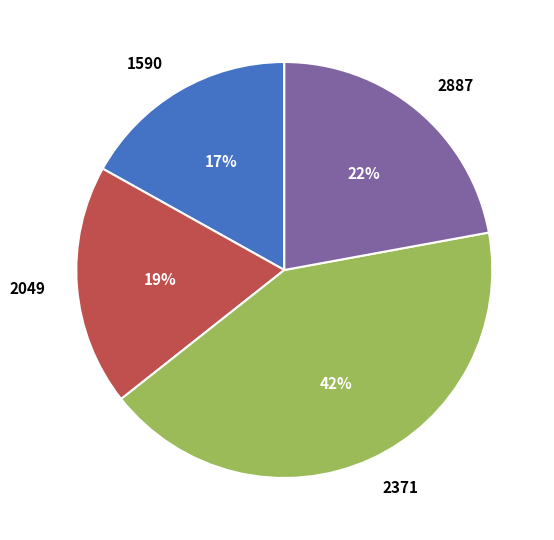

Is the sum of 2887 and 2371 greater than half?

Yes